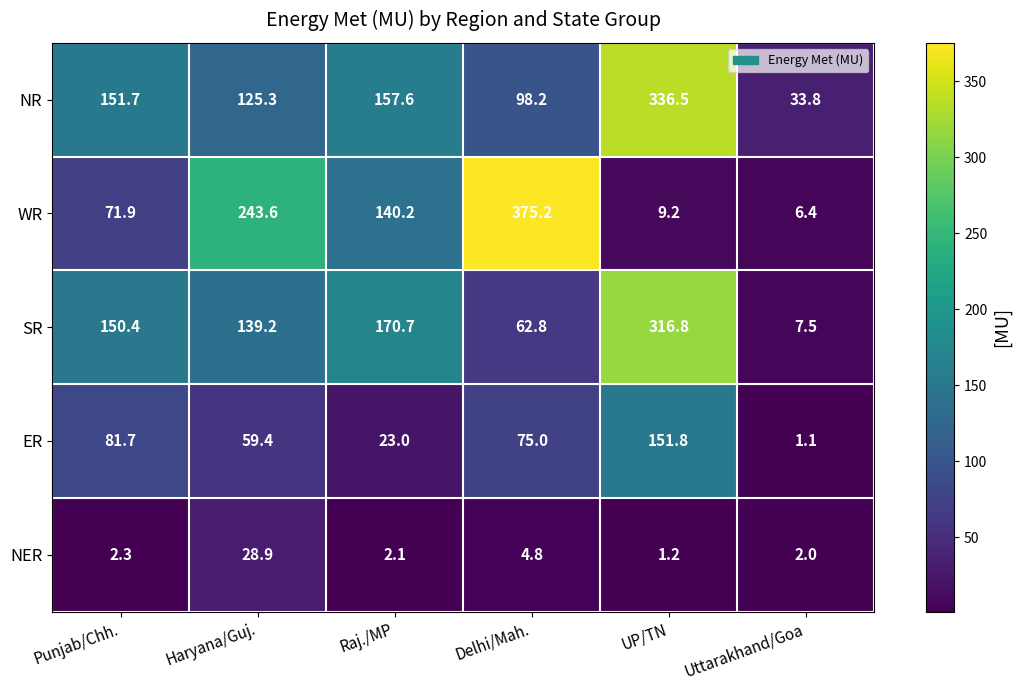

Which series has the largest range (max minus min)?

WR